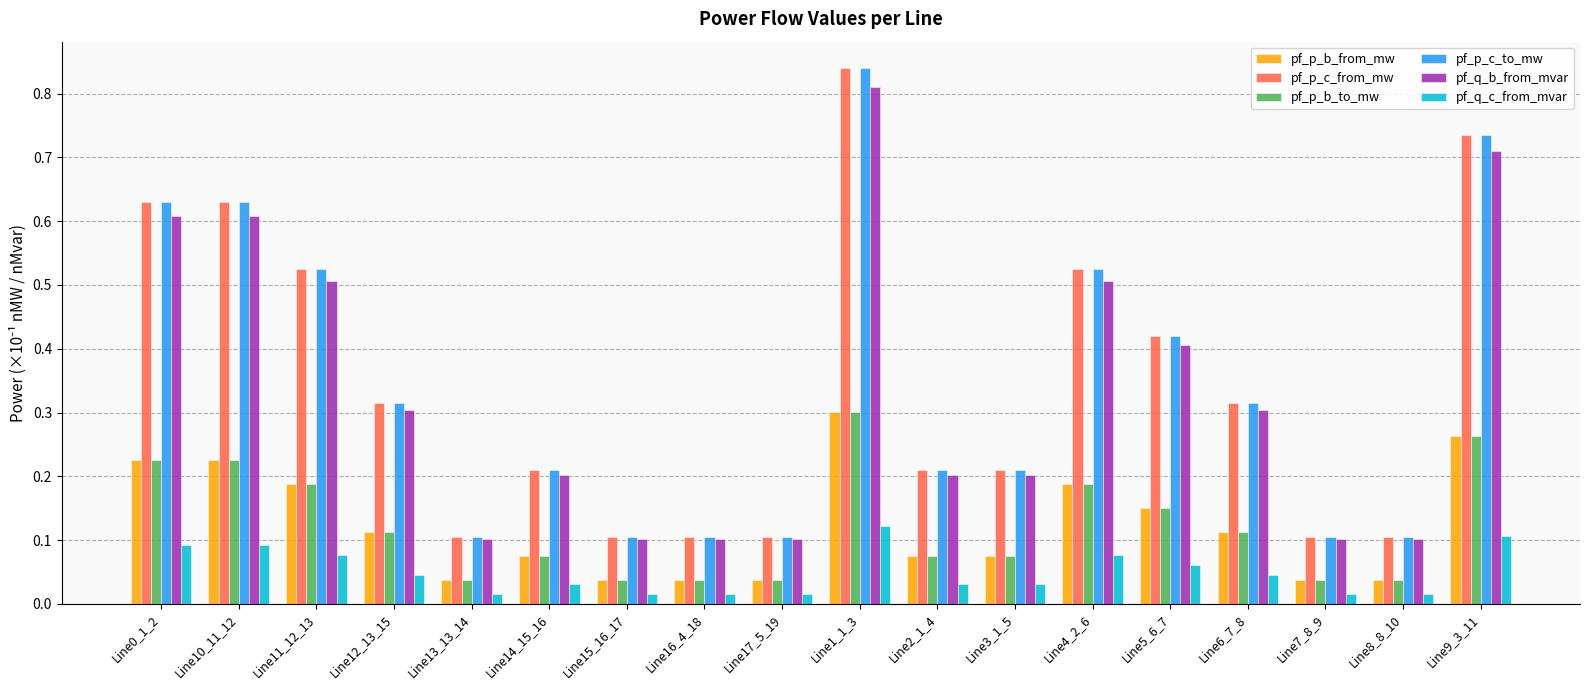

Between Line11_12_13 and Line5_6_7, which series saw the biggest shift?

pf_p_c_from_mw